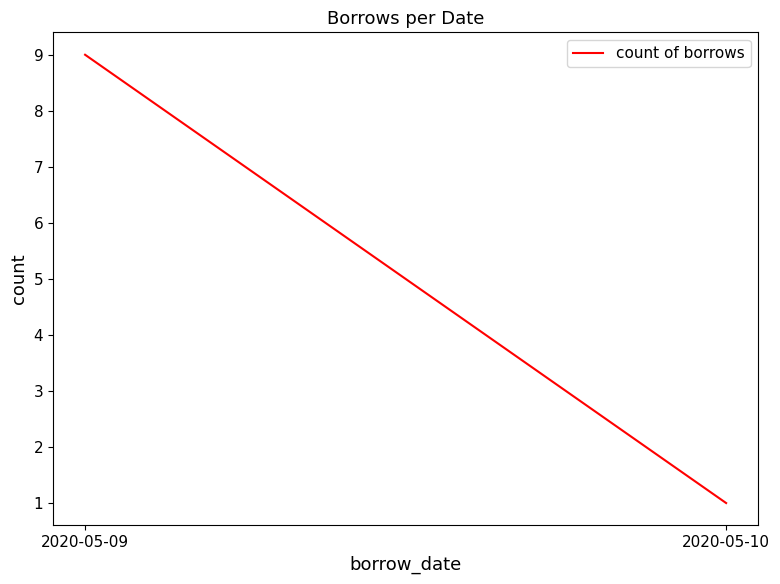

At which category does the chart reach its peak across all series?

2020-05-09